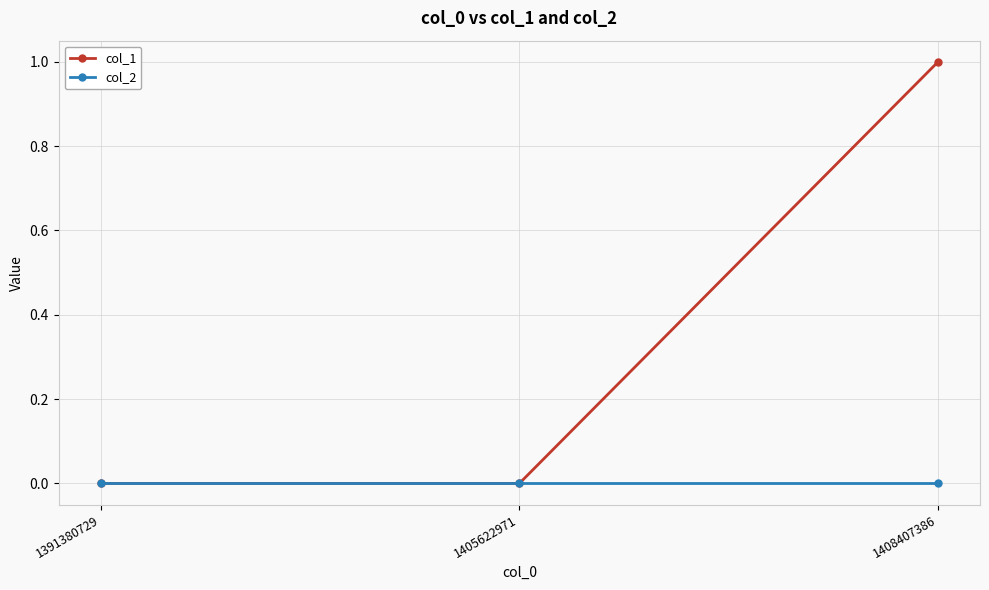

How many lines are shown in the chart?

2